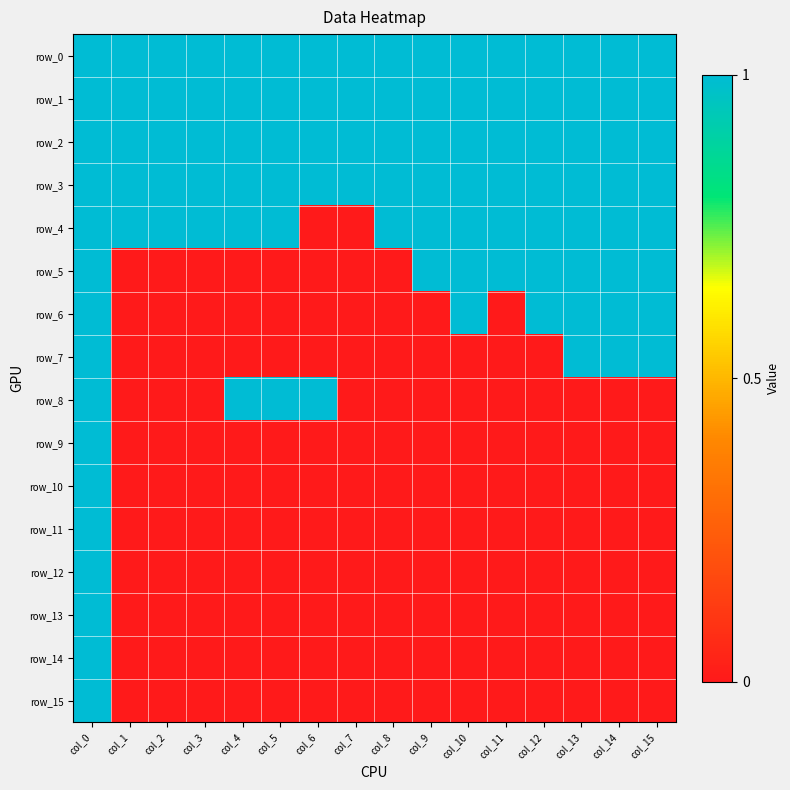

Reading left to right, transcribe all the data shown in this chart.

row_0: 1	1	1	1	1	1	1	1	1	1	1	1	1	1	1	1
row_1: 1	1	1	1	1	1	1	1	1	1	1	1	1	1	1	1
row_2: 1	1	1	1	1	1	1	1	1	1	1	1	1	1	1	1
row_3: 1	1	1	1	1	1	1	1	1	1	1	1	1	1	1	1
row_4: 1	1	1	1	1	1	0	0	1	1	1	1	1	1	1	1
row_5: 1	0	0	0	0	0	0	0	0	1	1	1	1	1	1	1
row_6: 1	0	0	0	0	0	0	0	0	0	1	0	1	1	1	1
row_7: 1	0	0	0	0	0	0	0	0	0	0	0	0	1	1	1
row_8: 1	0	0	0	1	1	1	0	0	0	0	0	0	0	0	0
row_9: 1	0	0	0	0	0	0	0	0	0	0	0	0	0	0	0
row_10: 1	0	0	0	0	0	0	0	0	0	0	0	0	0	0	0
row_11: 1	0	0	0	0	0	0	0	0	0	0	0	0	0	0	0
row_12: 1	0	0	0	0	0	0	0	0	0	0	0	0	0	0	0
row_13: 1	0	0	0	0	0	0	0	0	0	0	0	0	0	0	0
row_14: 1	0	0	0	0	0	0	0	0	0	0	0	0	0	0	0
row_15: 1	0	0	0	0	0	0	0	0	0	0	0	0	0	0	0